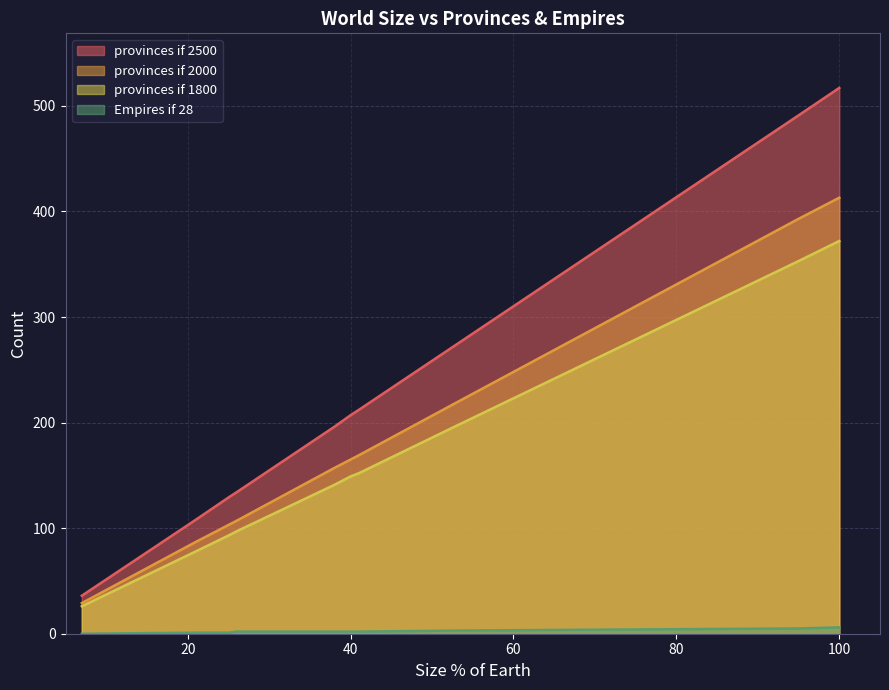

How many positive values does the Empires if 28 series have?

10